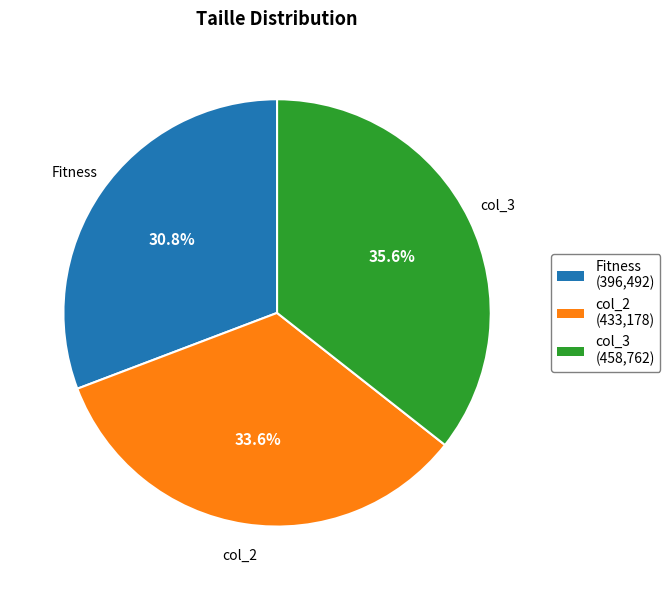

Which category has the biggest portion of the pie?

col_3